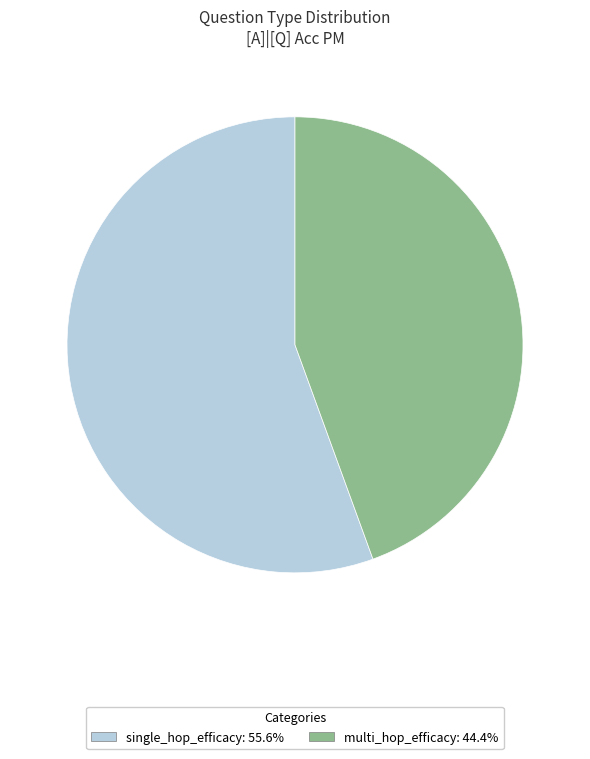

Count the number of slices in the pie.

2